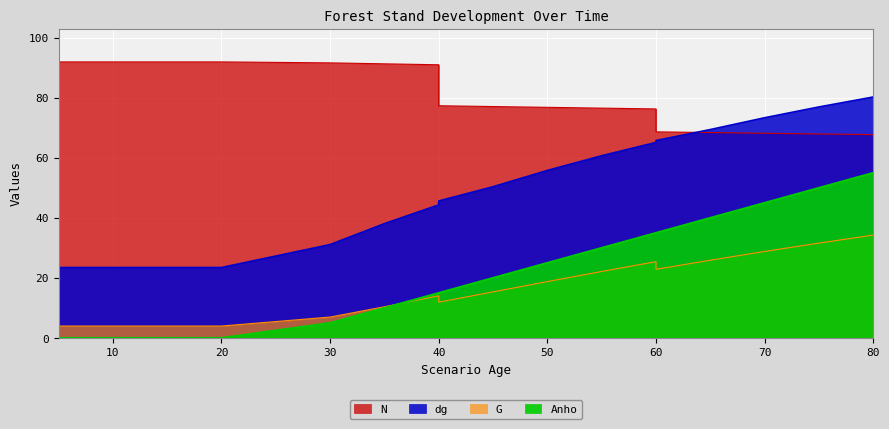

What is the difference between the maximum and second lowest values in the N series?

24.0